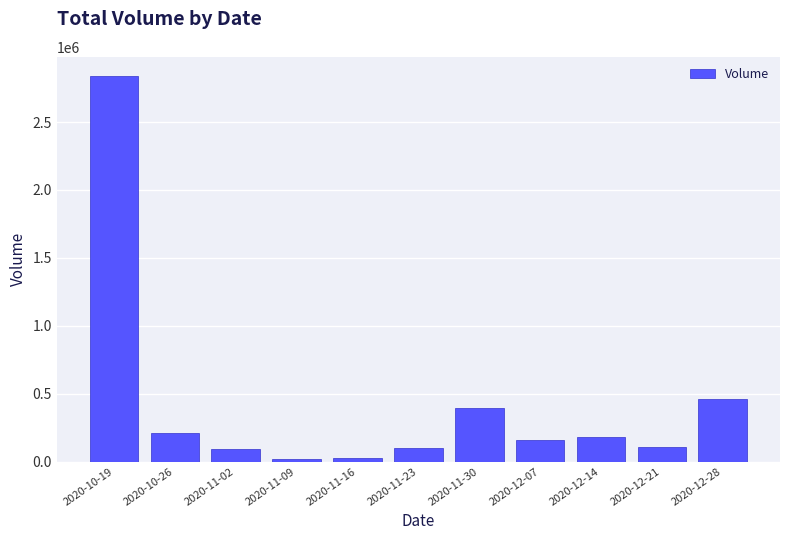

What is the label of the 6th bar from the left?

2020-11-23